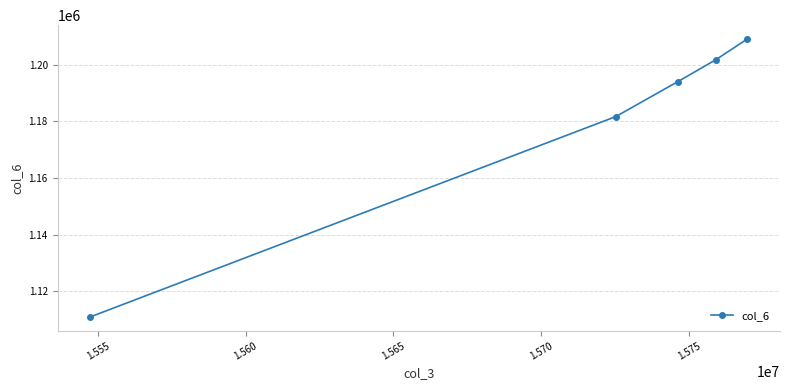

Does the chart display data point markers on the line(s)?

Yes